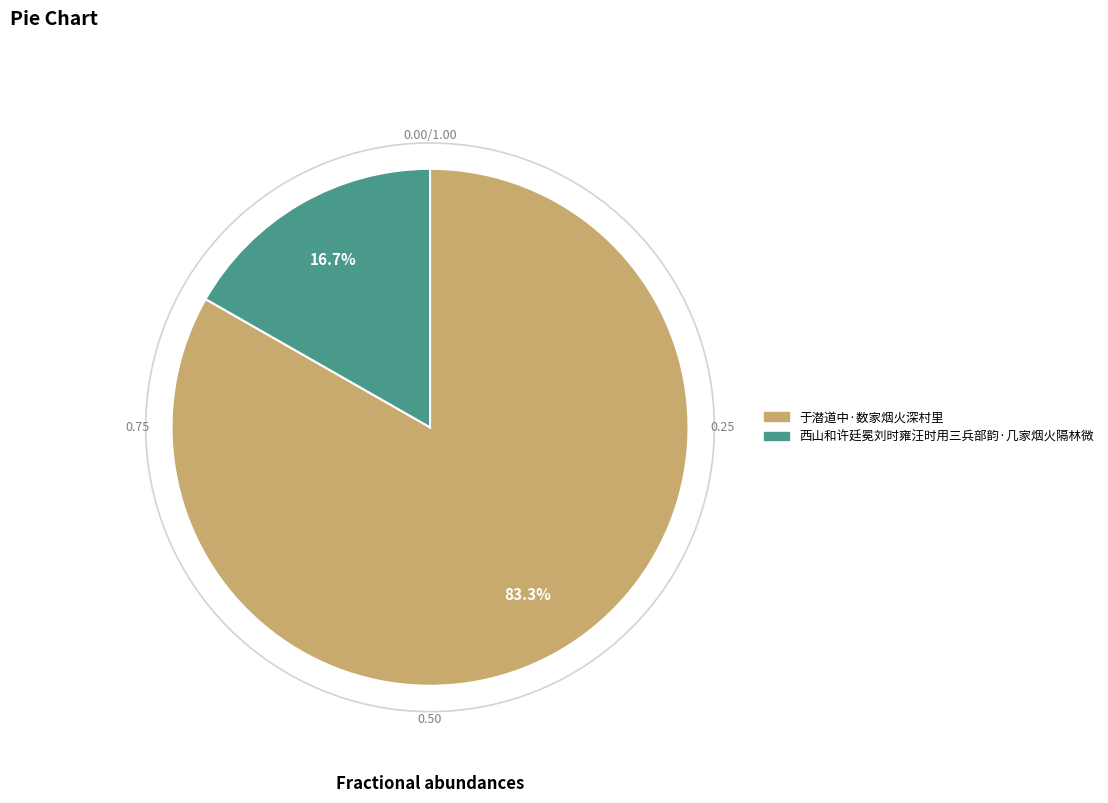

How many slices are in this pie chart?

2